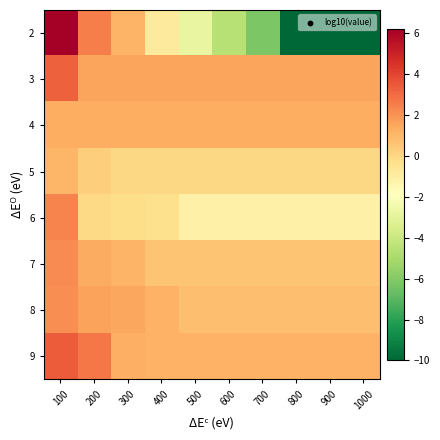

At how many categories does at least one series exceed 4?

1